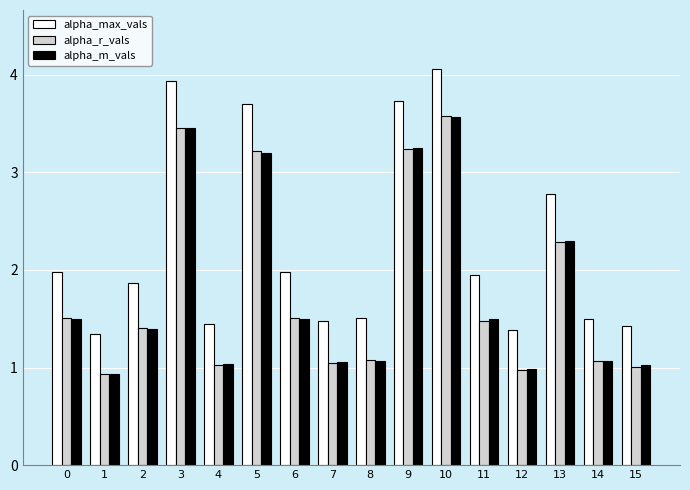

True or false: alpha_m_vals has a value of 1.1 at 7.

True